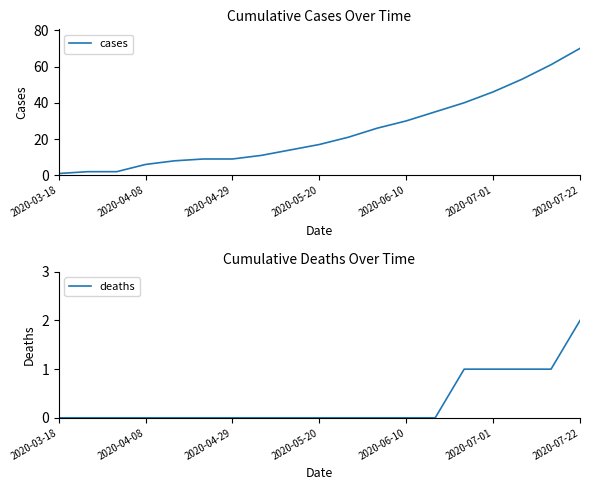

Is it true that cases equals 7 at 2020-06-10?

False